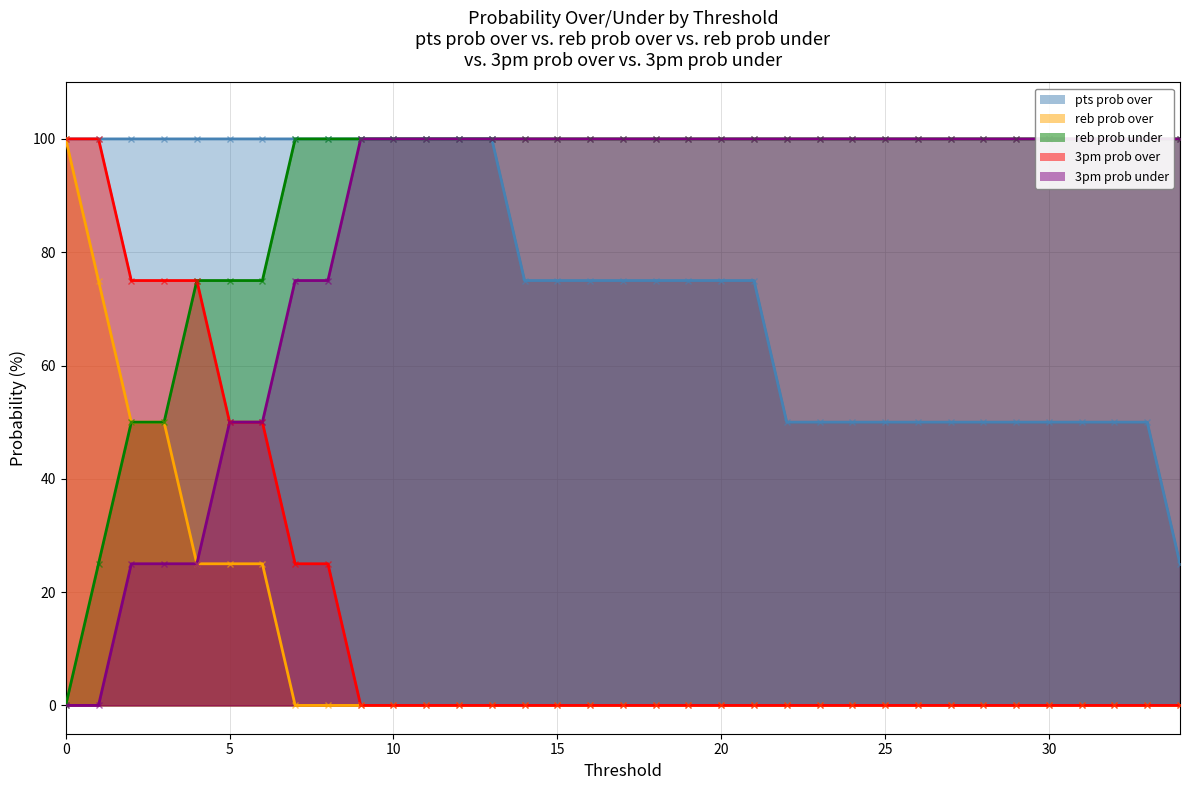

What is the maximum value shown in the chart?

100